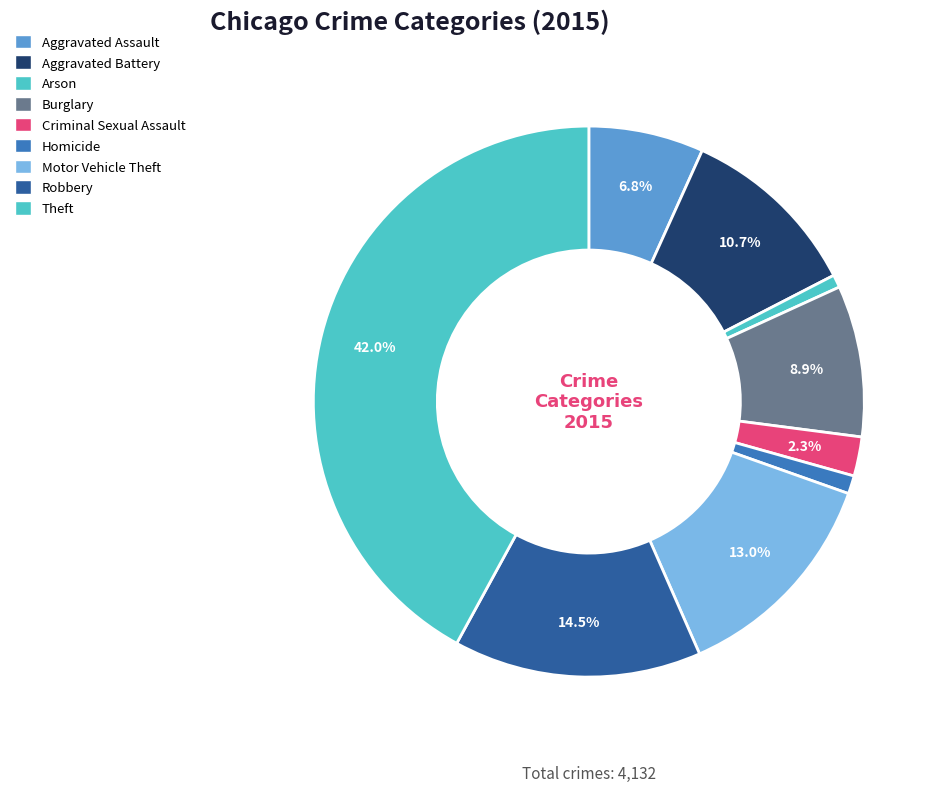

Is there any slice that represents more than half of the pie?

No